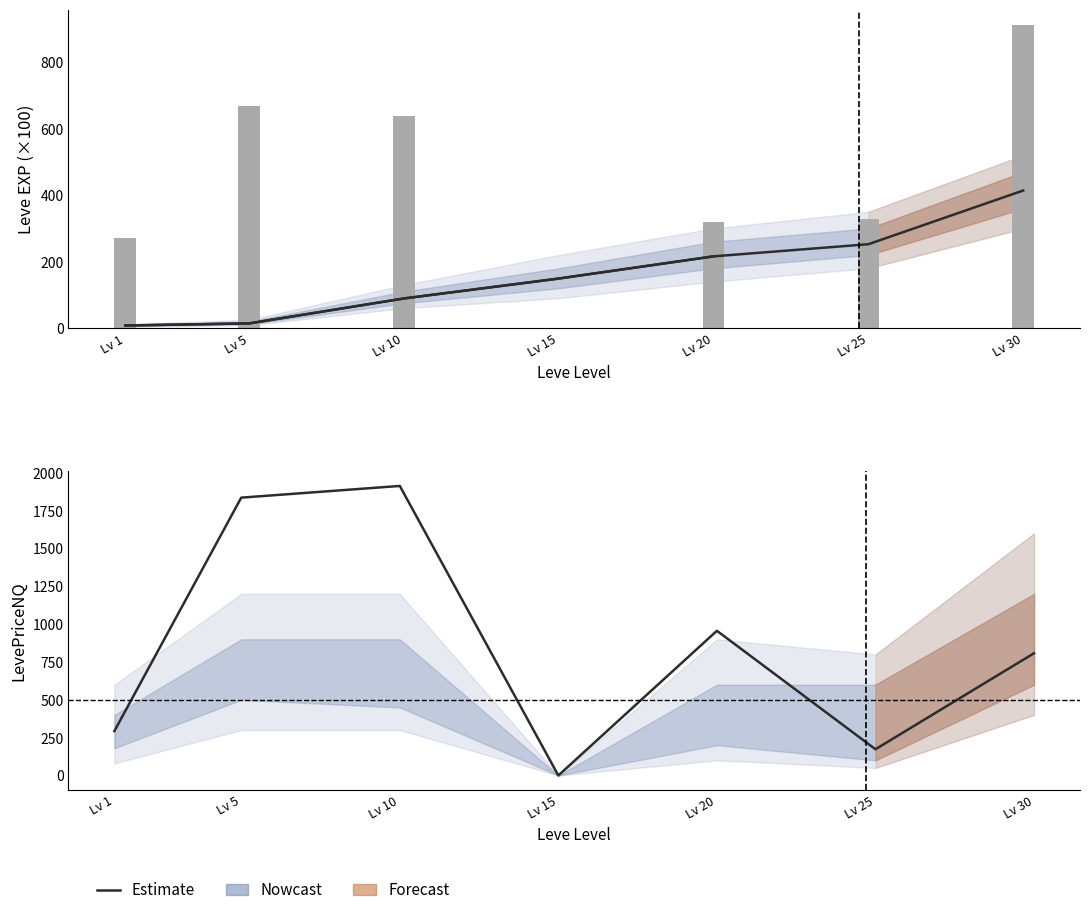

At Lv 20, list the series in order from smallest to largest.

currentAveragePrice, Estimate